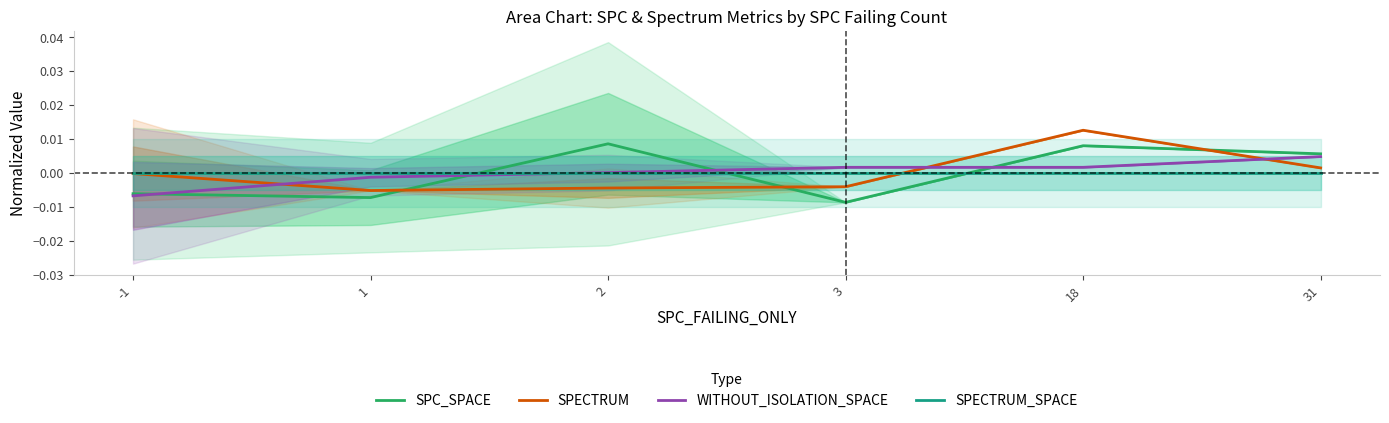

Where do SPECTRUM_SPACE and SPC_SPACE first cross each other?

1 and 2